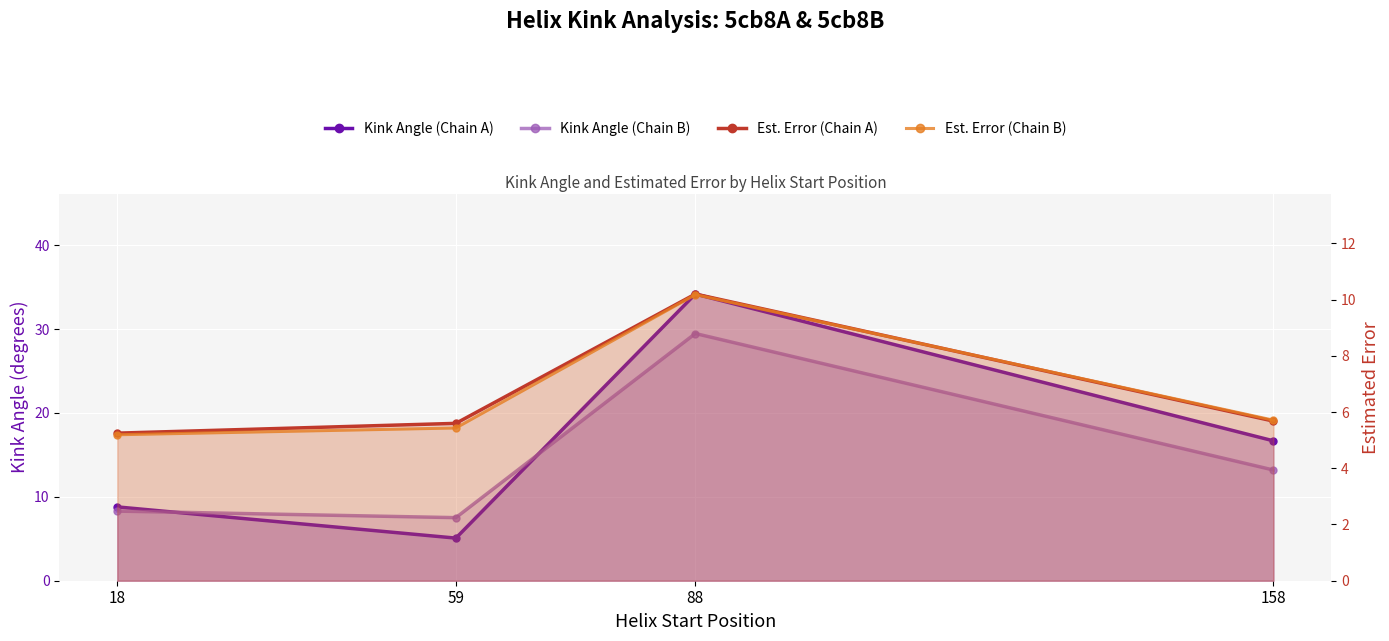

Which series has the widest spread of values?

Kink Angle (Chain A)